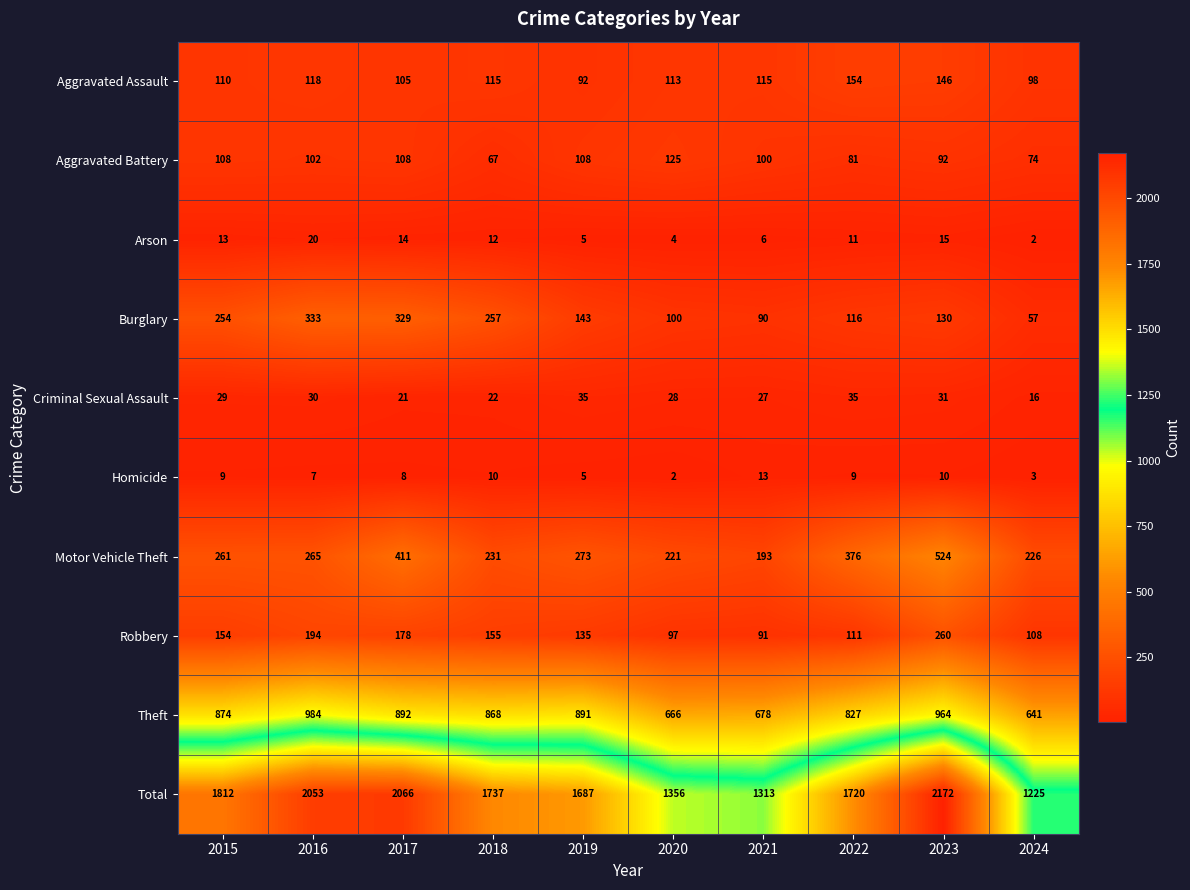

Where is Criminal Sexual Assault nearest to the value 25?

2021